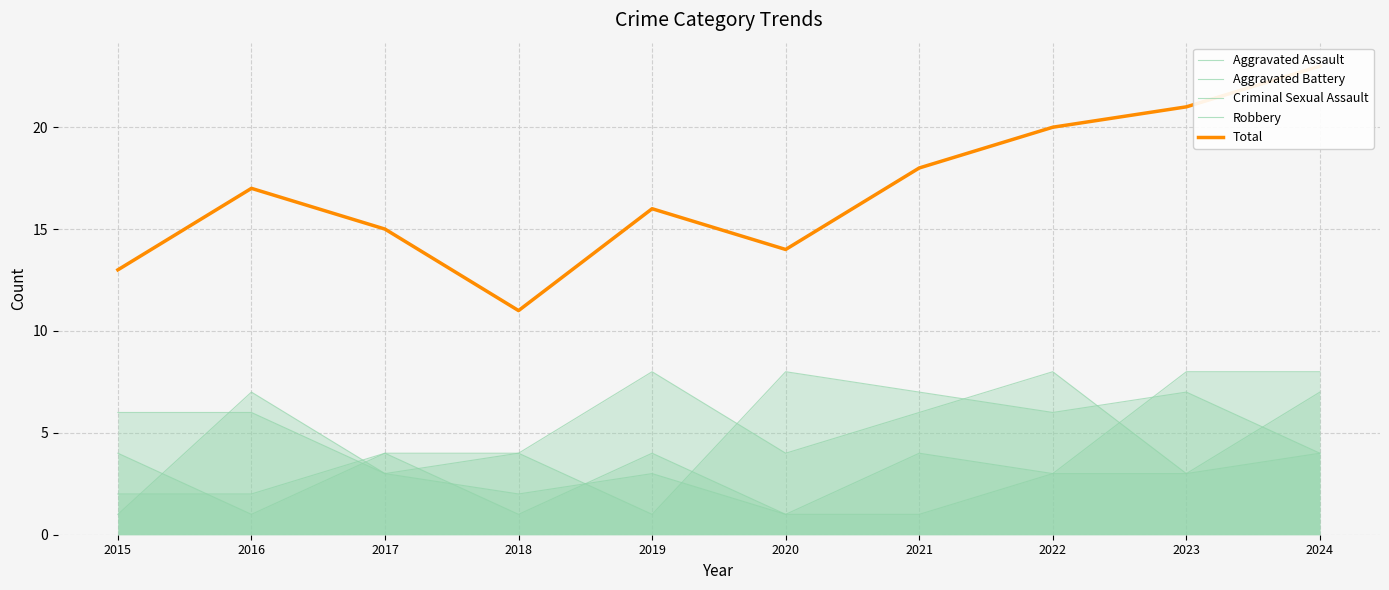

At which category is the sum across all series the highest?

2024